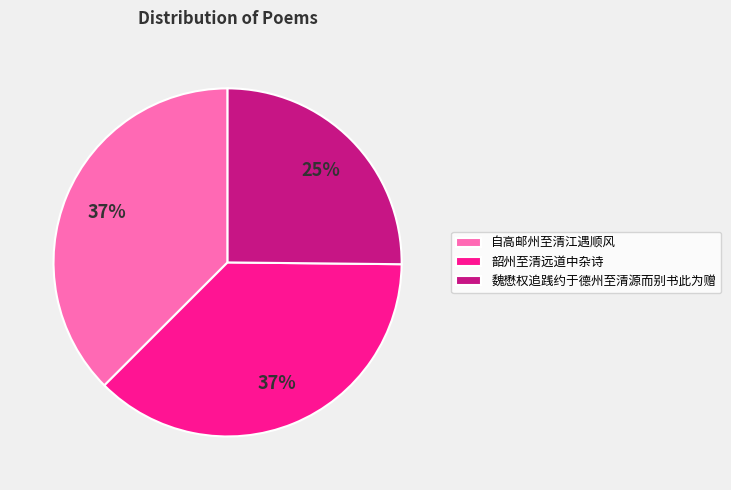

How many slices are in this pie chart?

3